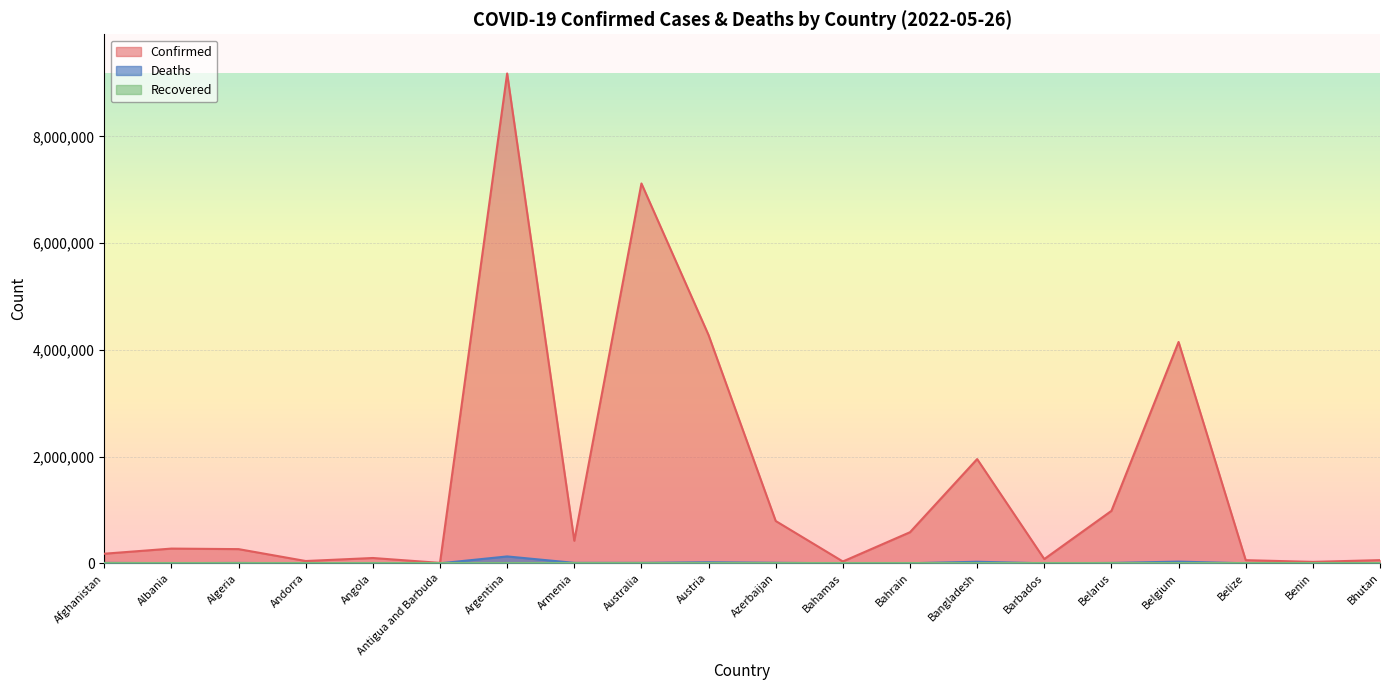

True or false: Deaths and Confirmed cross at least once.

False